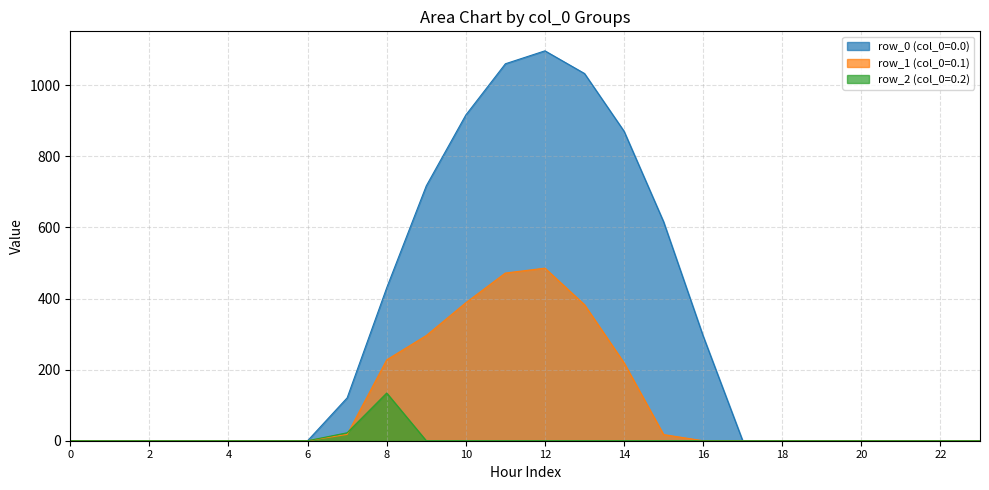

What is the difference between the maximum and second lowest values in the row_1 (col_0=0.1) series?

485.4